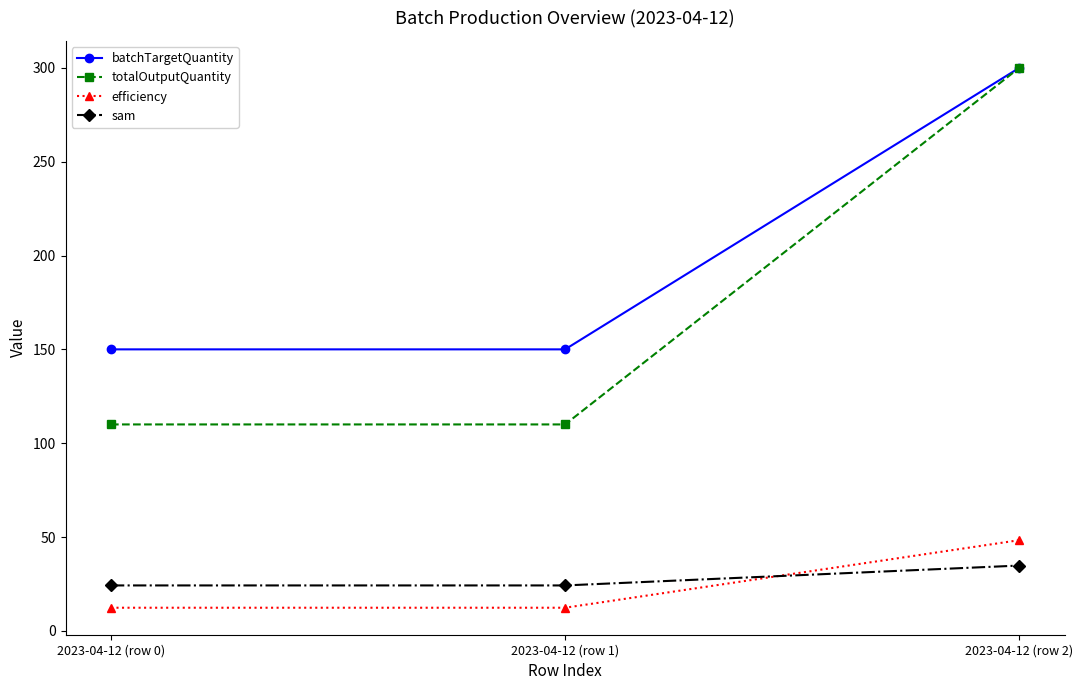

How many lines are shown in the chart?

4